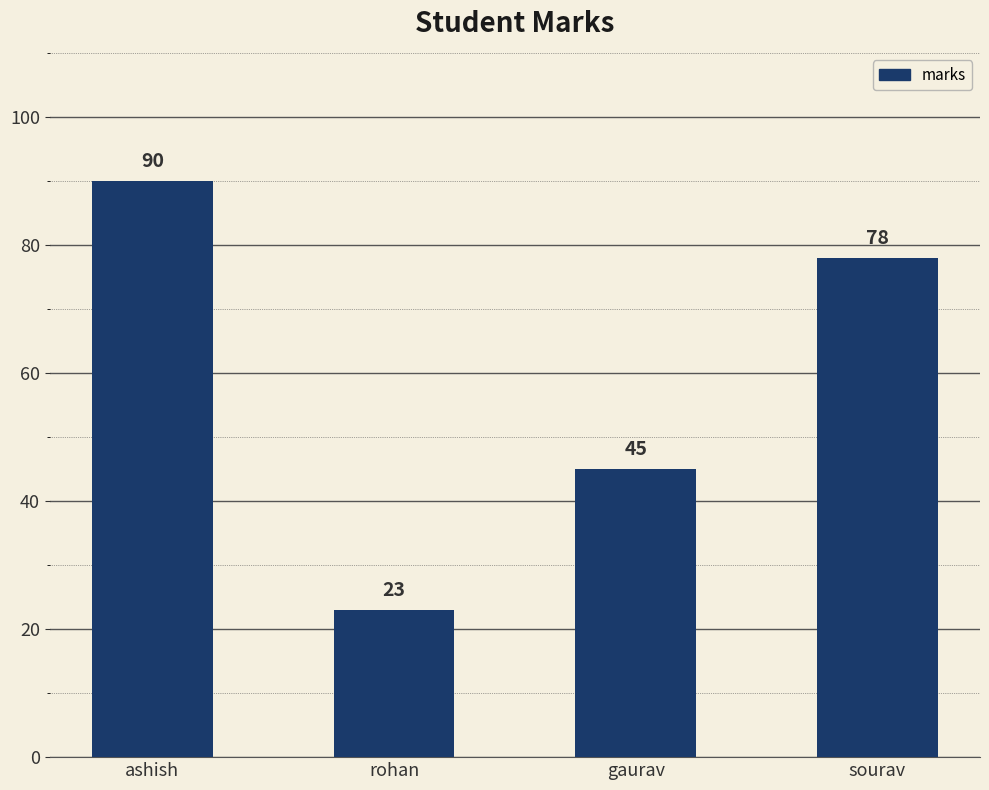

What value does the data have at sourav?

78